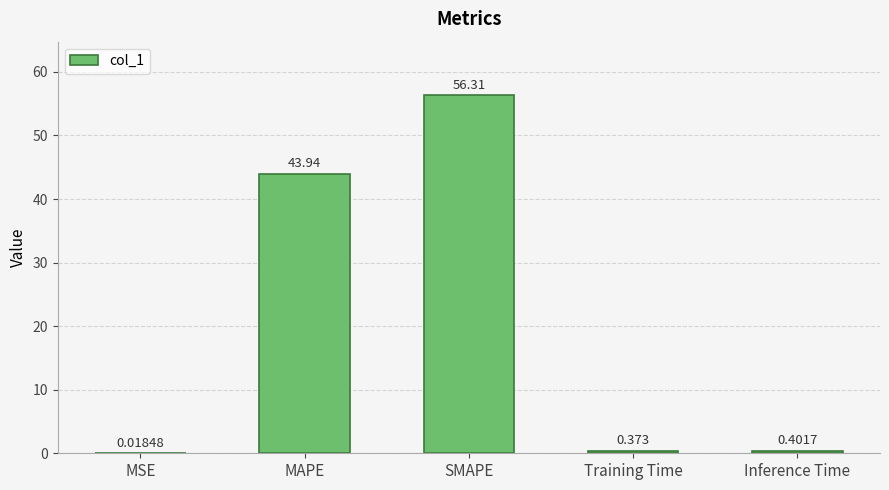

Which has a higher value, SMAPE or Inference Time?

SMAPE